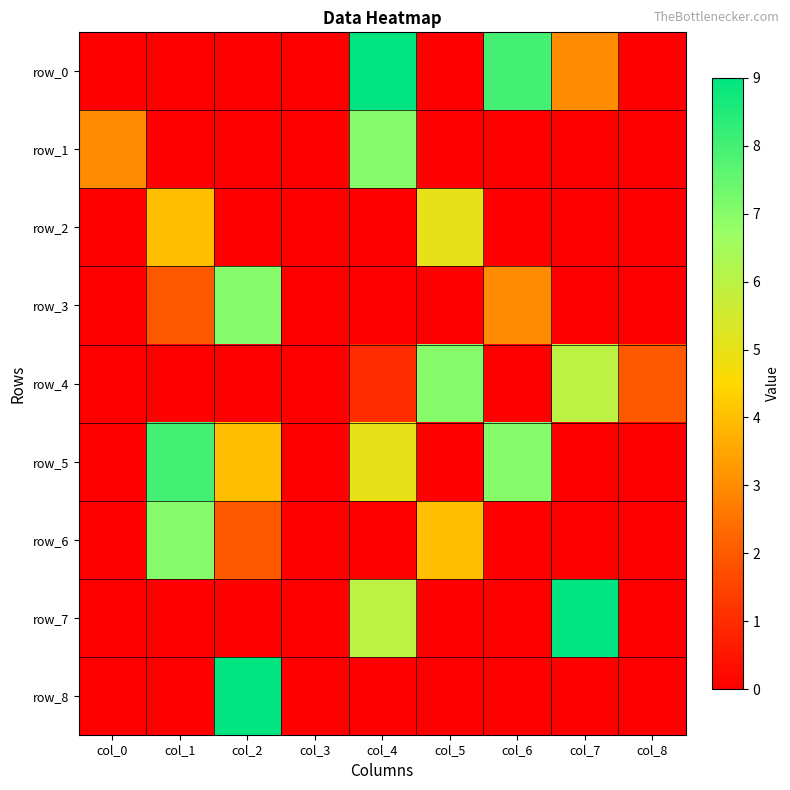

Is the value of row_0 at col_8 greater than the value of row_8 at col_2?

No